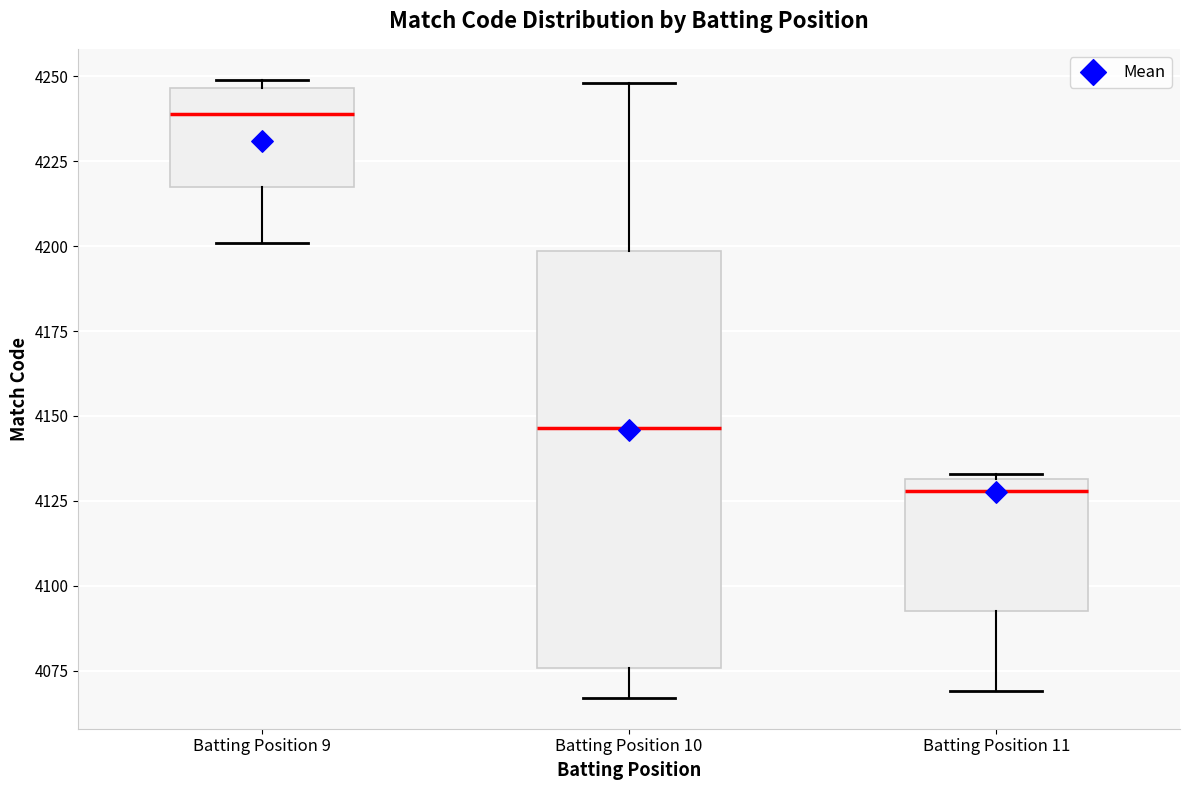

Which box is the tallest, from its lower edge to its upper edge?

Batting Position 10